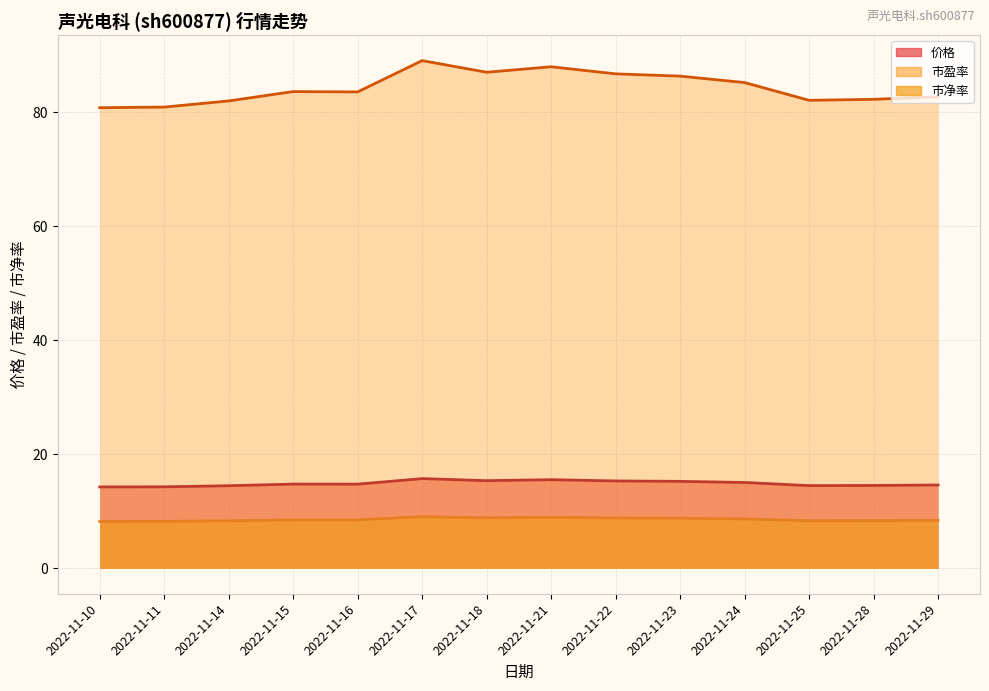

Where is the first local maximum for 市净率?

2022-11-17